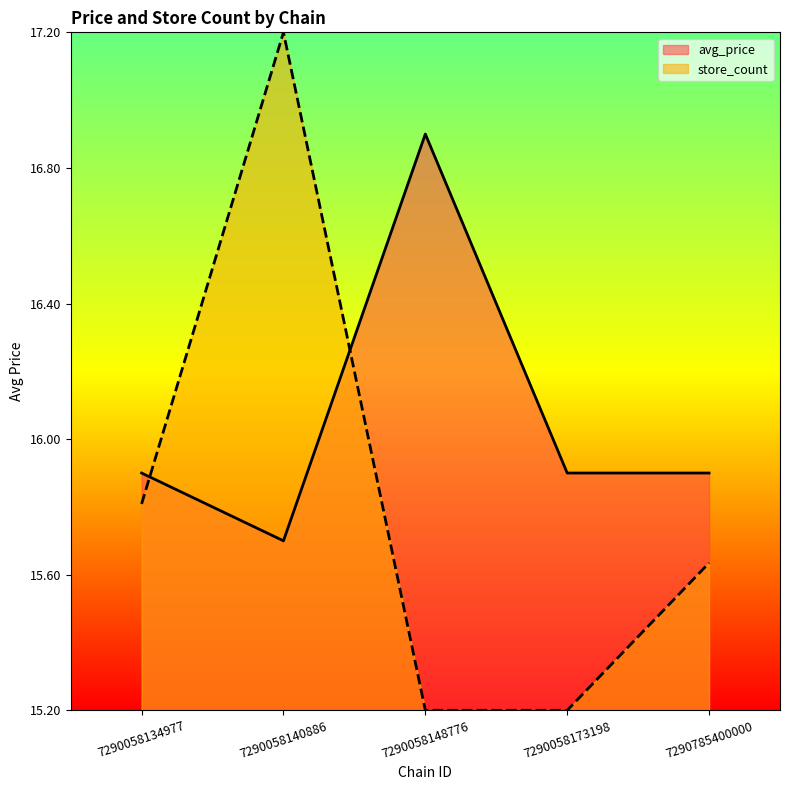

At which label is store_count closest to 16?

7290058134977